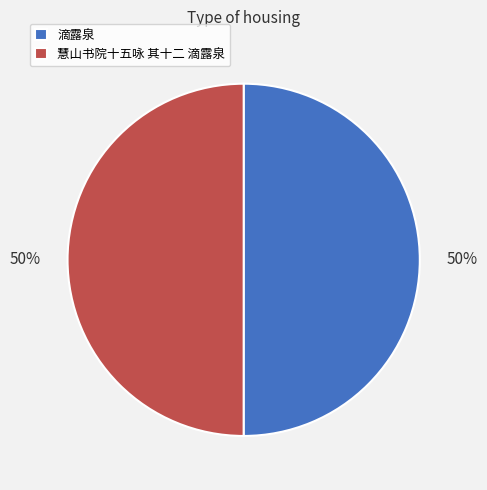

Is it true that 滴露泉 is 42% of the pie?

False